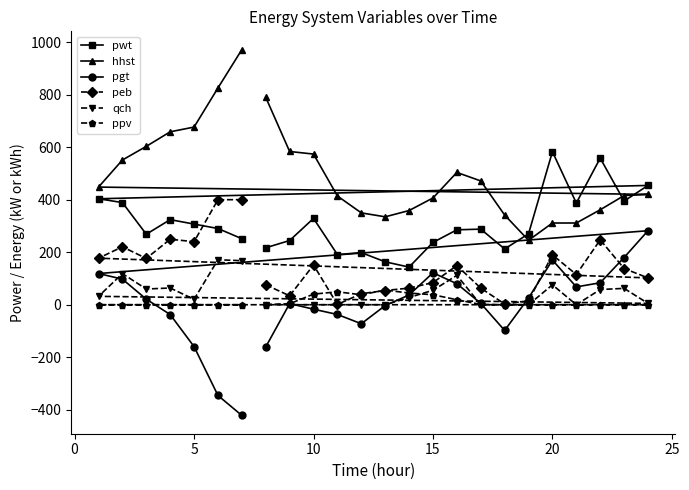

What is the spread (max minus min) of values at 10?

590.7